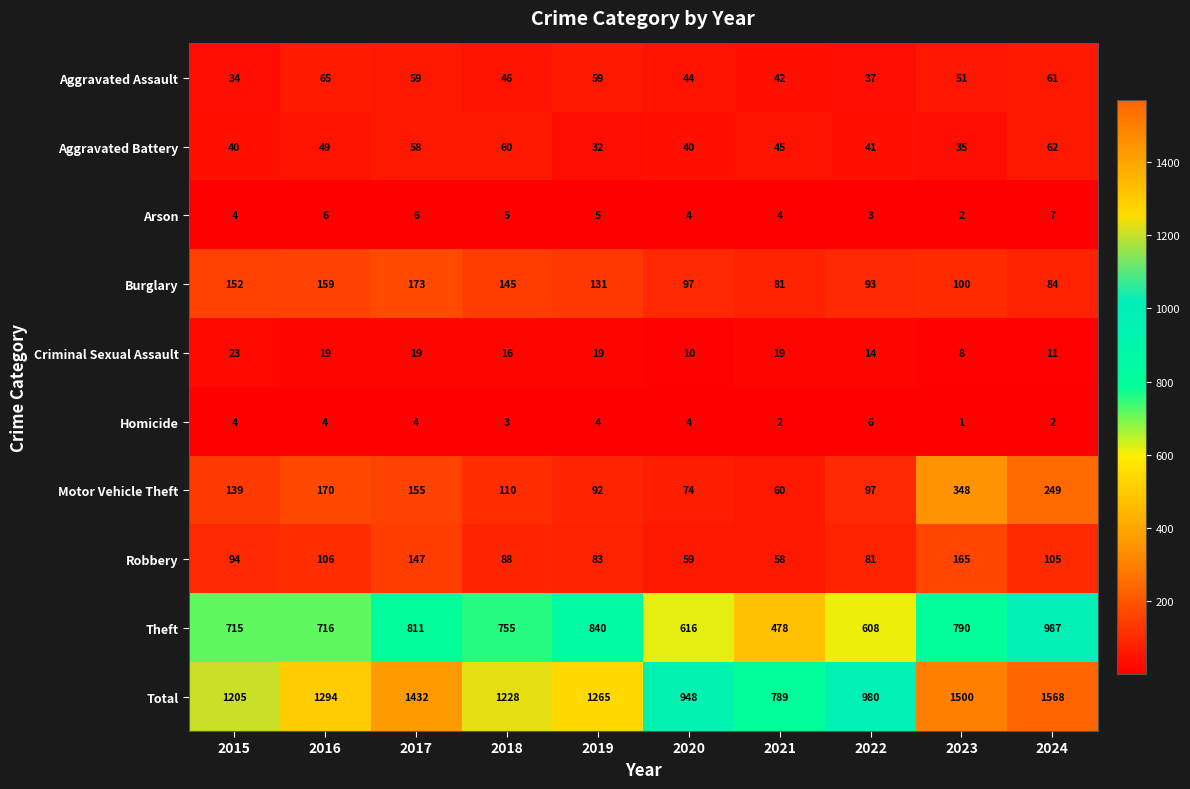

What is the difference between the maximum and minimum values in the Homicide series?

5